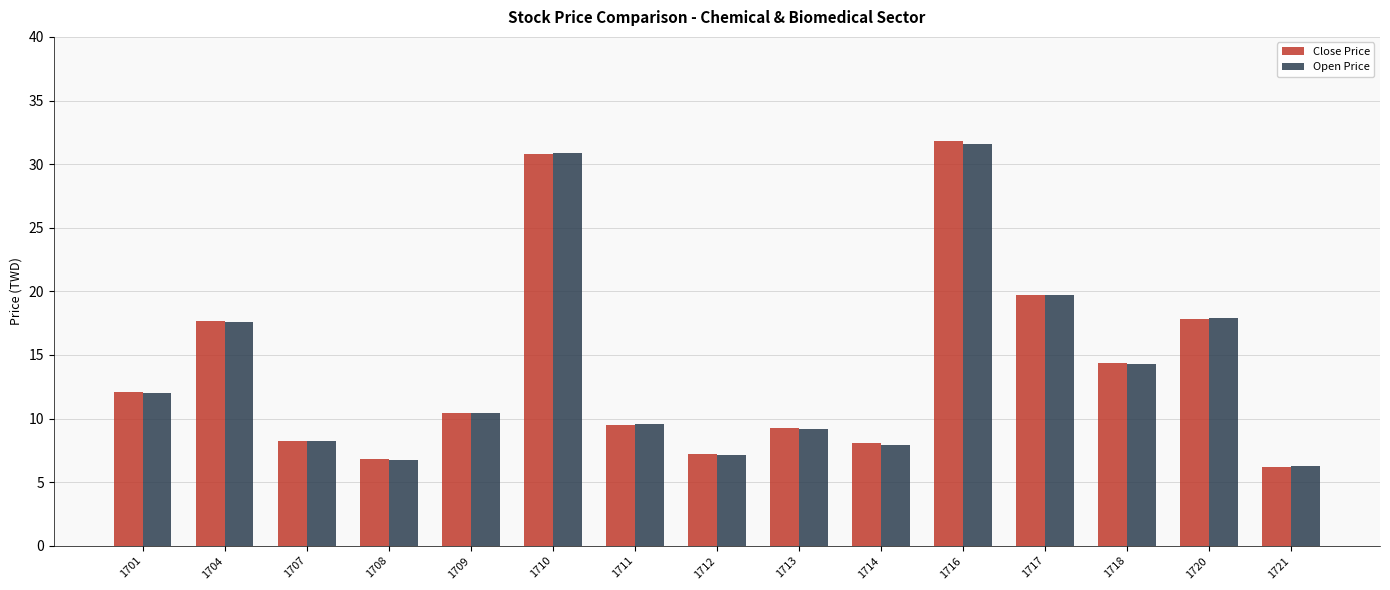

What are all the series names shown in the legend?

Close Price, Open Price